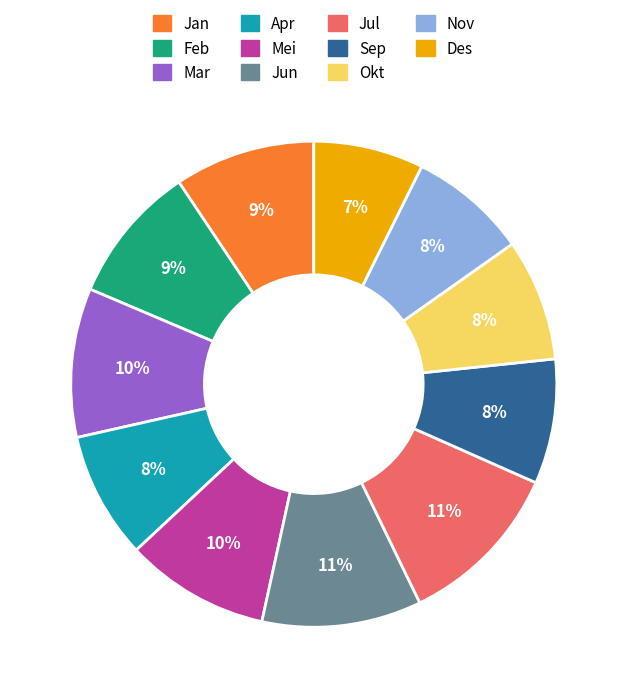

What percentage is the Jul slice, to the nearest percent?

11%